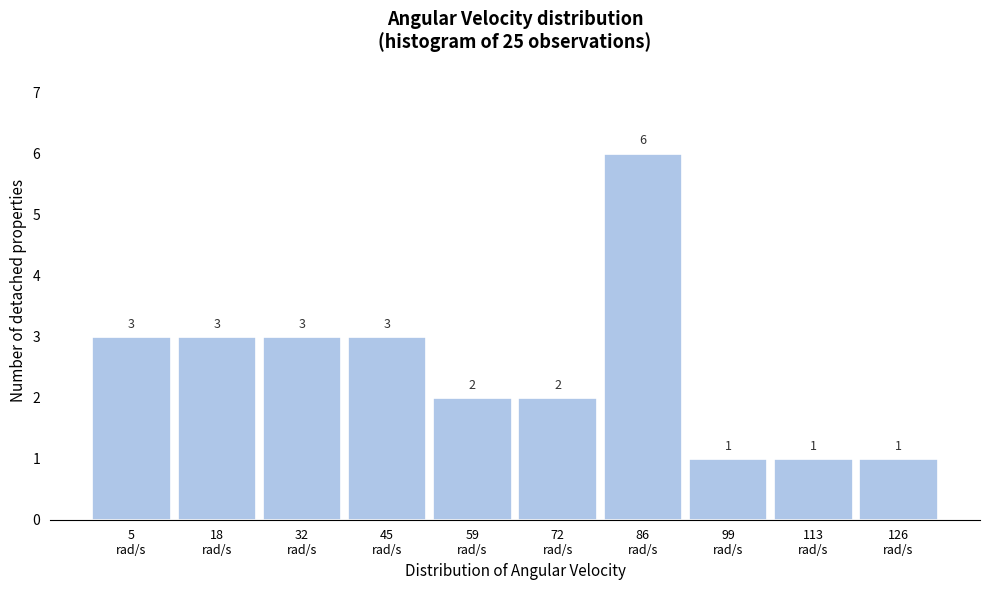

Reading left to right, transcribe all the data shown in this chart.

3	3	3	3	2	2	6	1	1	1